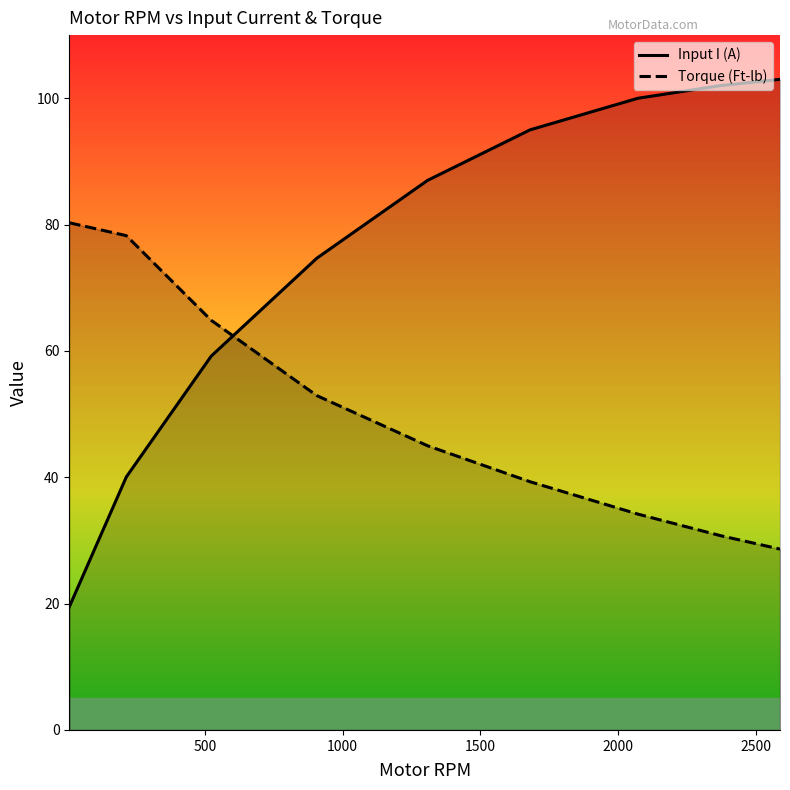

Count the number of data series in this chart.

2